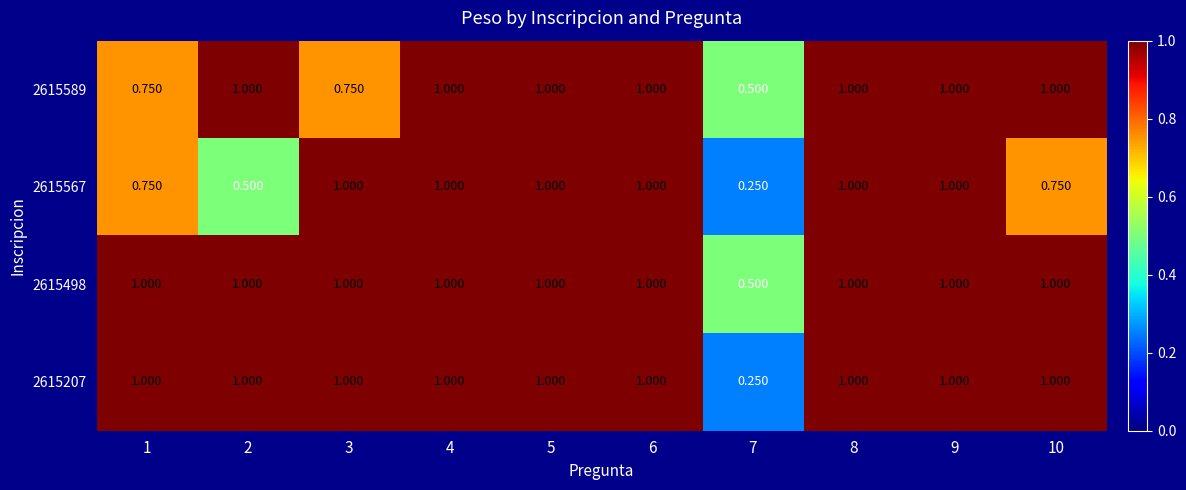

How many values in the 2615567 series are below 1?

4